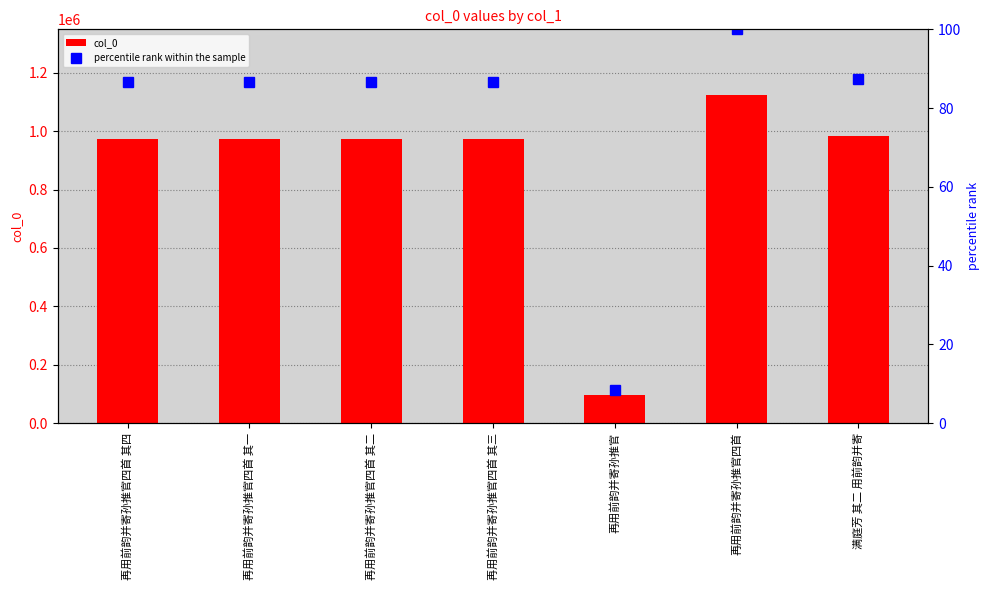

At 再用前韵并寄孙推官四首 其四, list the series in order from smallest to largest.

percentile rank within the sample, col_0